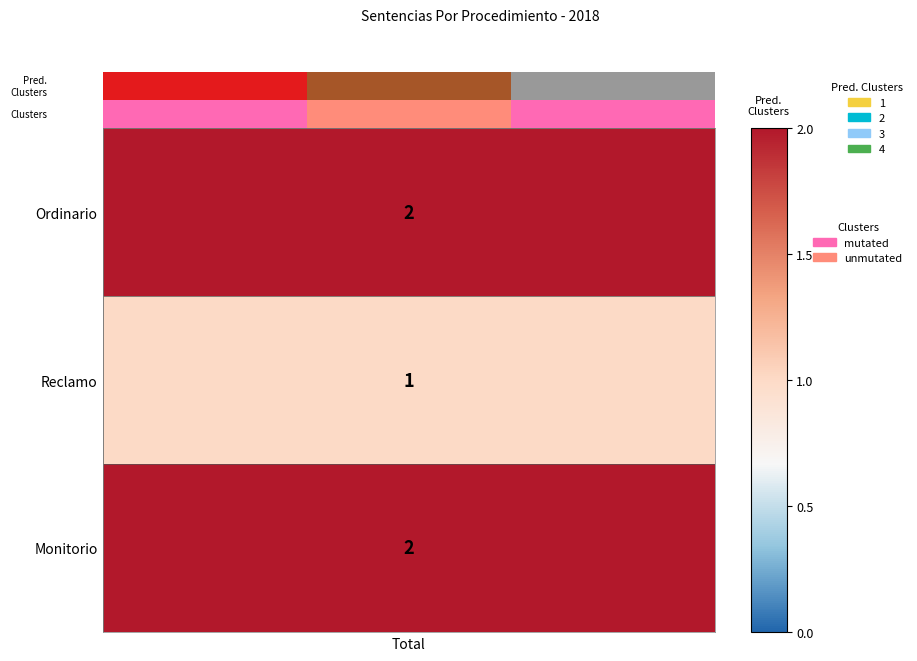

Rank the categories by value from highest to lowest.

1, Total, 2